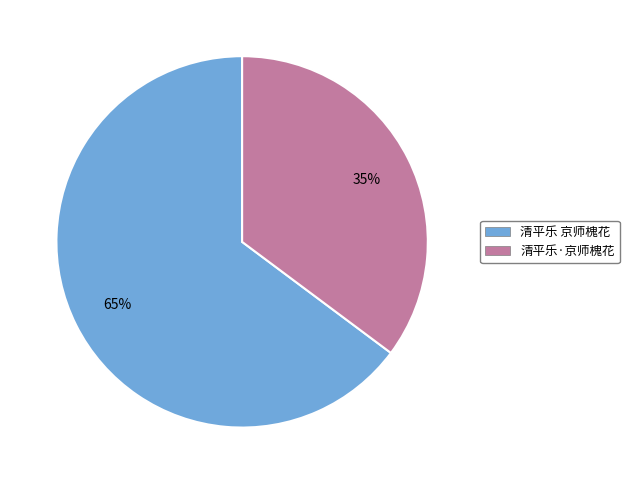

Which has a higher value, 清平乐·京师槐花 or 清平乐 京师槐花?

清平乐 京师槐花